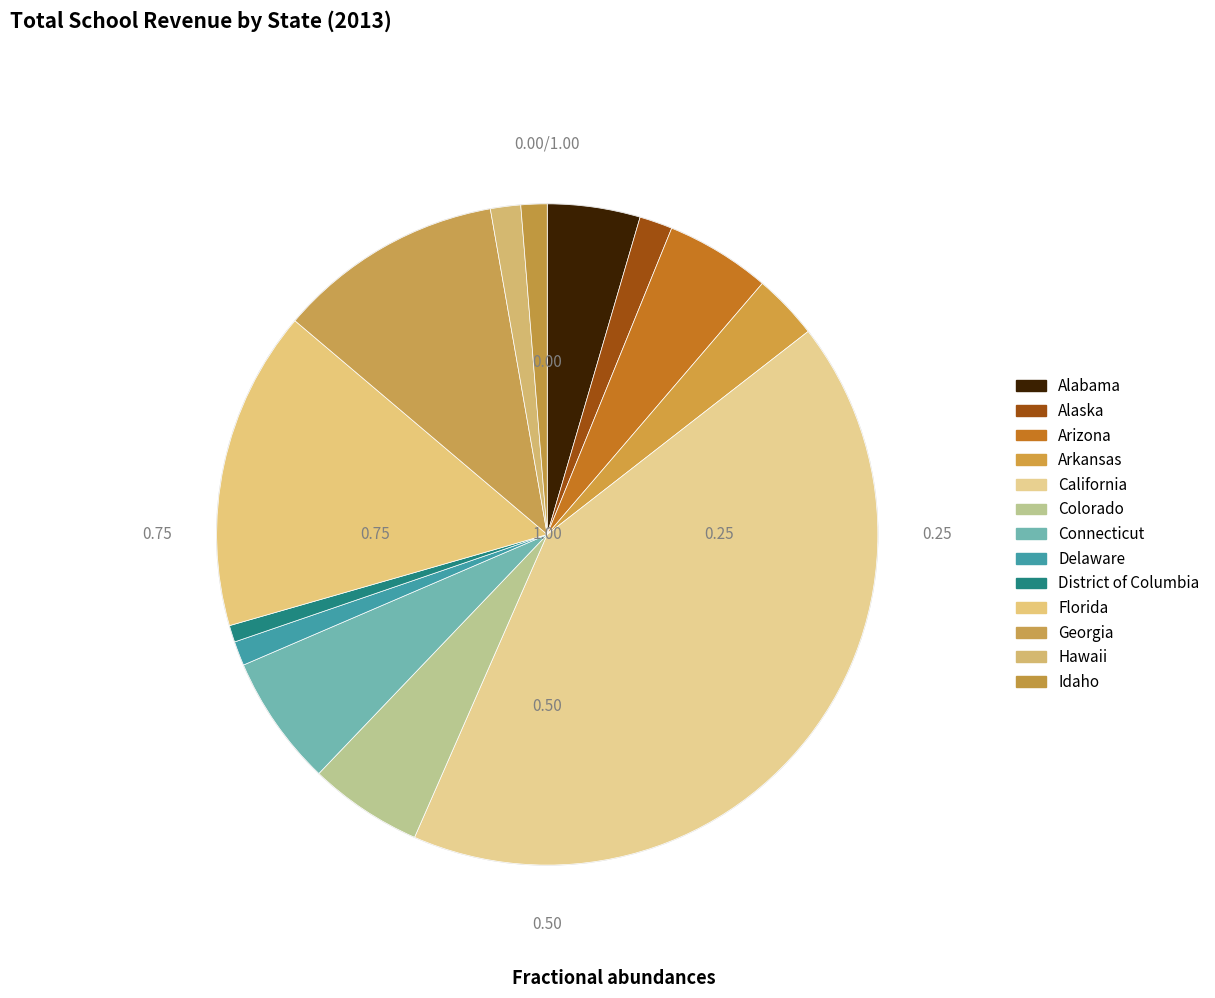

What is the largest slice in the pie chart?

California